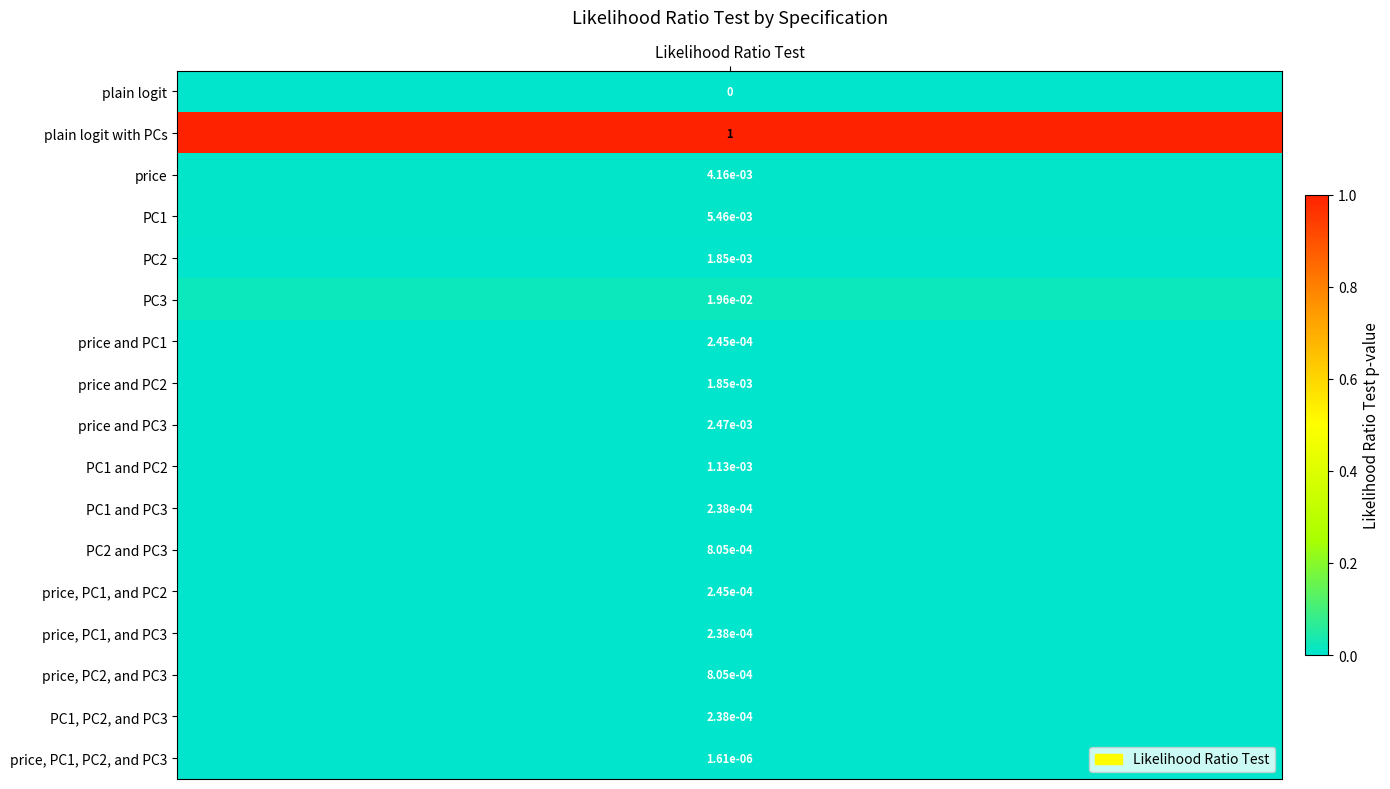

Rank the categories by value from highest to lowest.

plain logit with PCs, PC3, PC1, price, price and PC3, PC2, price and PC2, PC1 and PC2, PC2 and PC3, price, PC2, and PC3, price and PC1, price, PC1, and PC2, PC1 and PC3, price, PC1, and PC3, PC1, PC2, and PC3, price, PC1, PC2, and PC3, plain logit